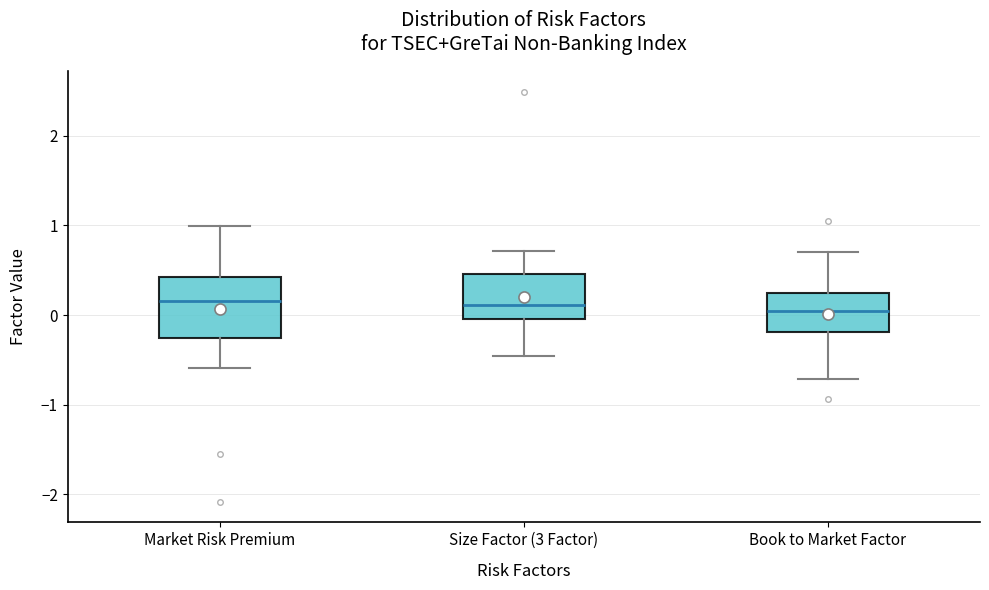

Where is the lower edge of the box for Size Factor (3 Factor) on the y-axis? The values are not printed on the chart, so give them approximately, as read against the axis.

0.0